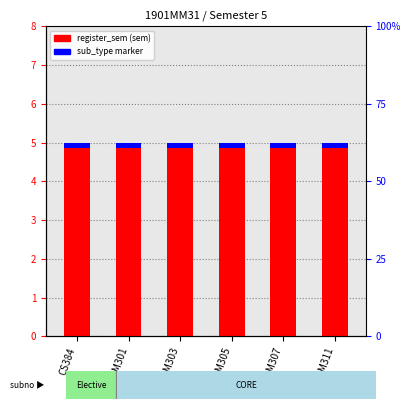

At how many categories does at least one series exceed 3?

6